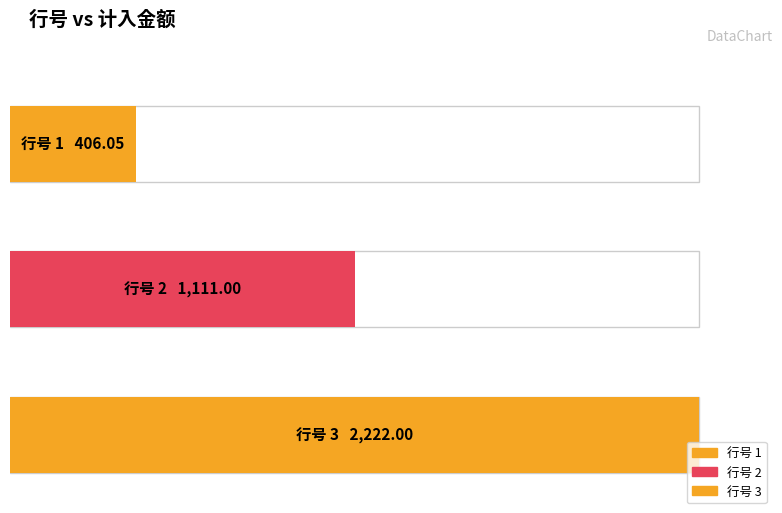

Rank the categories by value from highest to lowest.

3, 2, 1